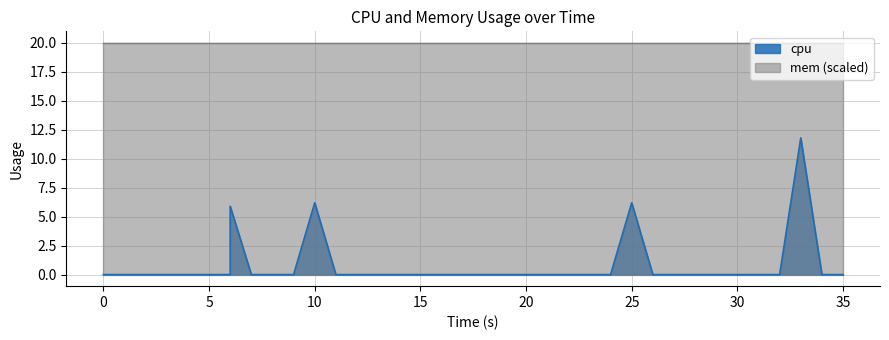

What is the average value?

0.8